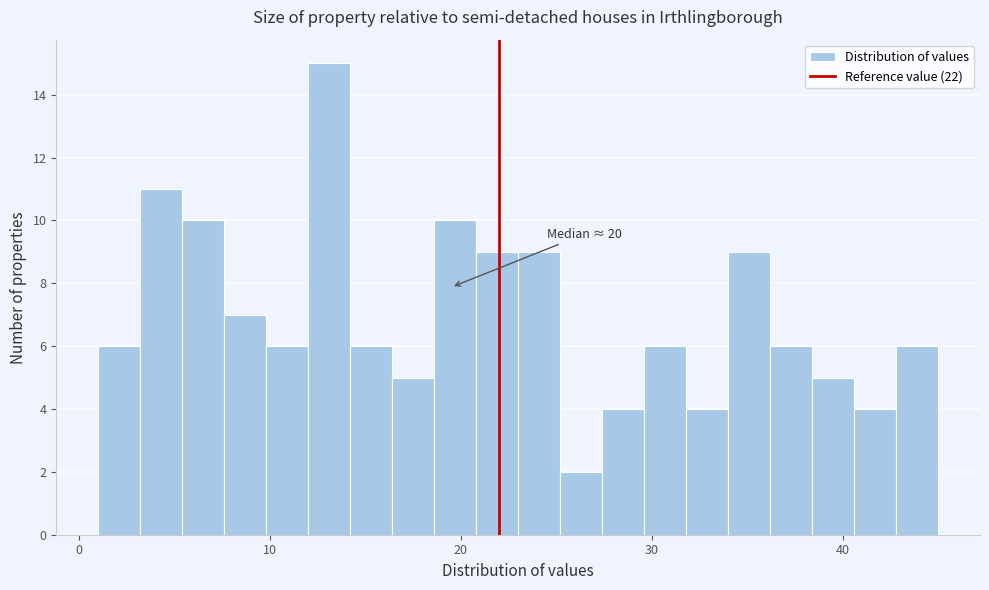

Read against the x-axis, roughly where is the centre of the tallest bar?

13